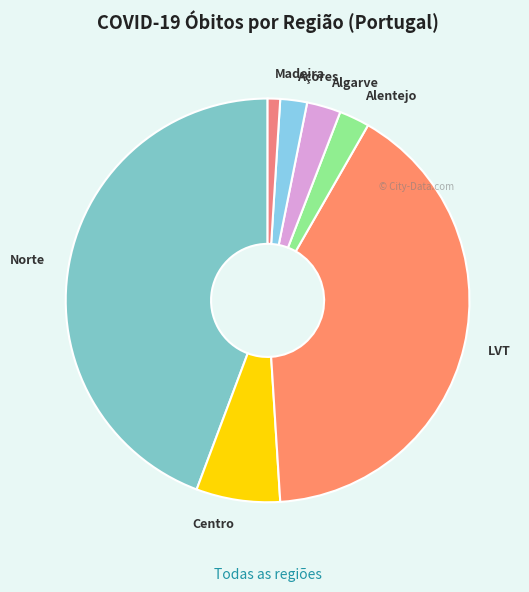

Is it true that Norte is 44% of the pie?

True